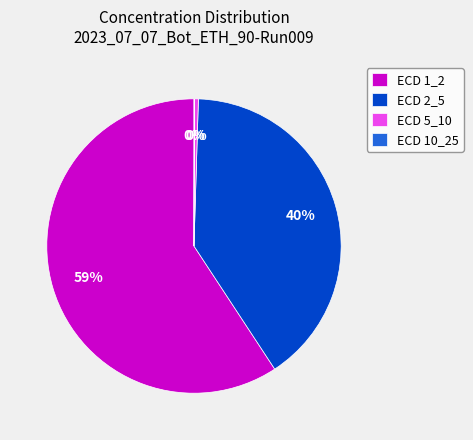

Approximately how many times larger is the value at ECD 2_5 compared to ECD 1_2?

0.7